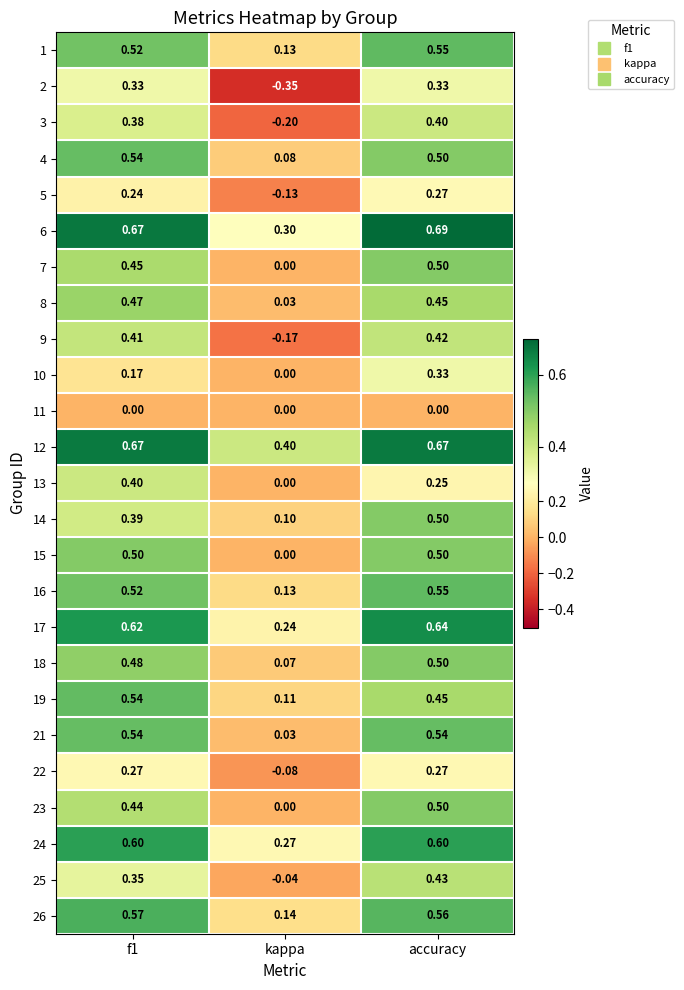

At how many categories does at least one series exceed 0?

3